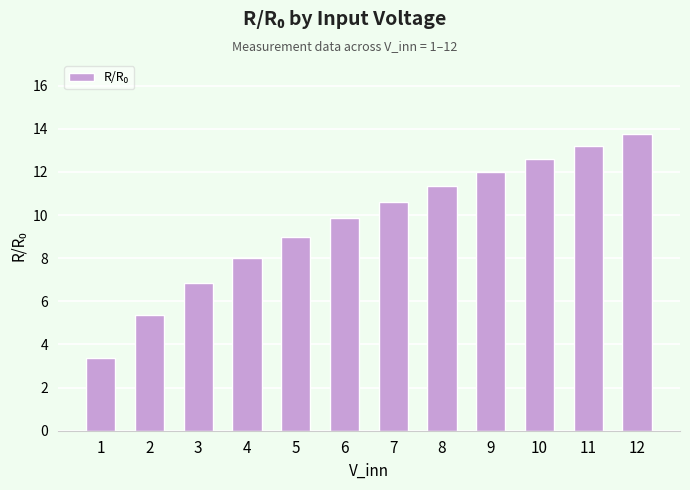

At which label does the data first exceed 10?

7